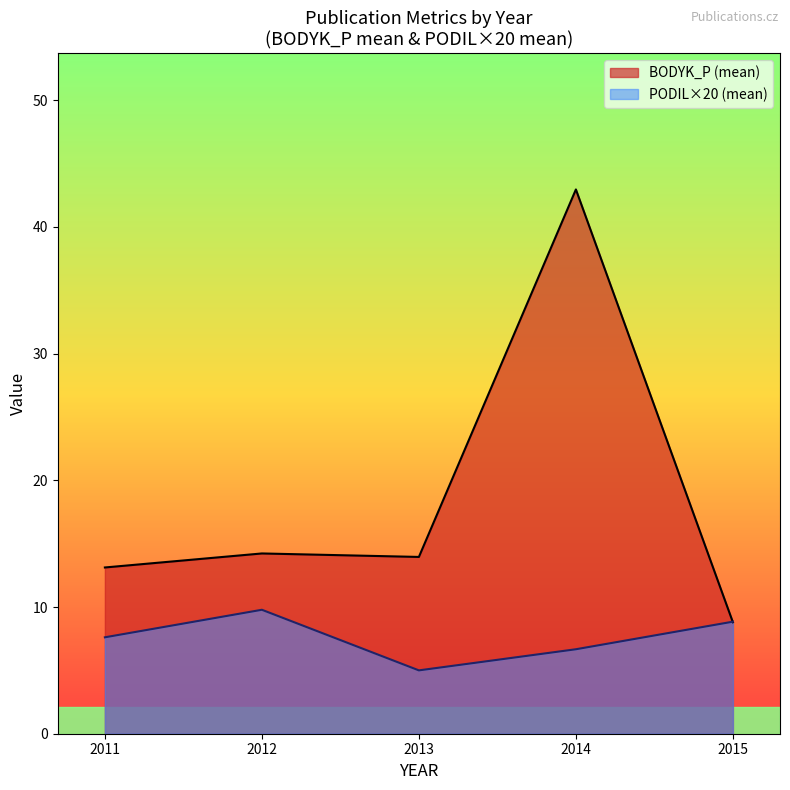

Which series changed the most between 2012 and 2014?

BODYK_P (mean)